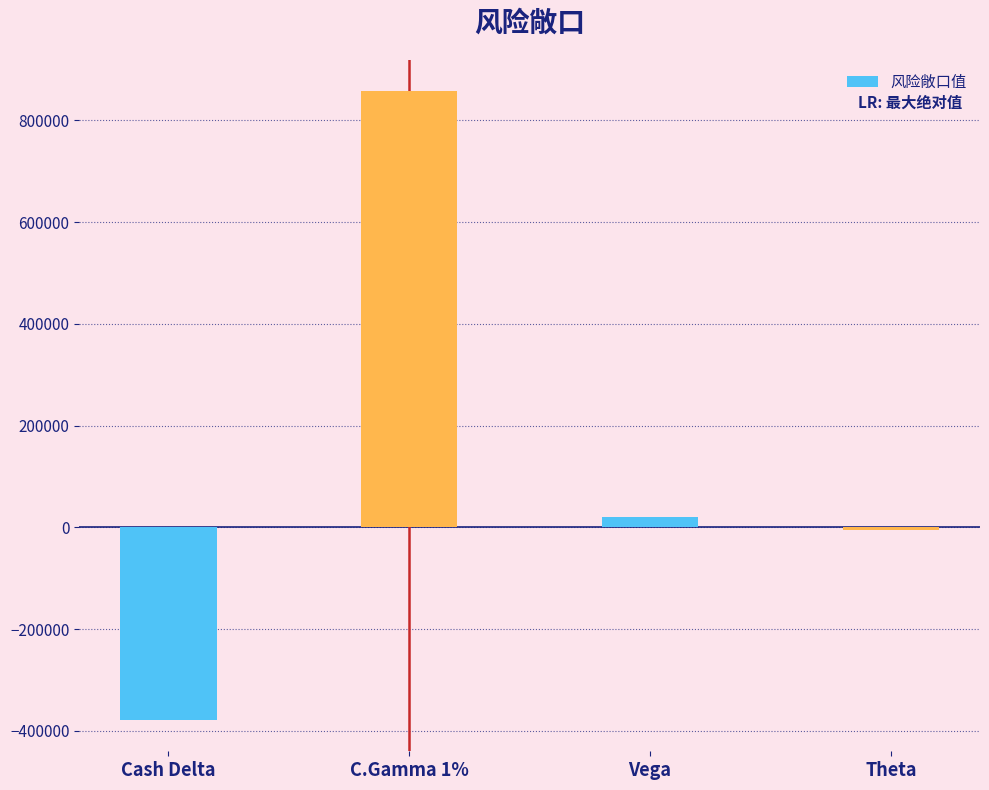

Rank the categories by value from lowest to highest.

Cash Delta, Theta, Vega, C.Gamma 1%